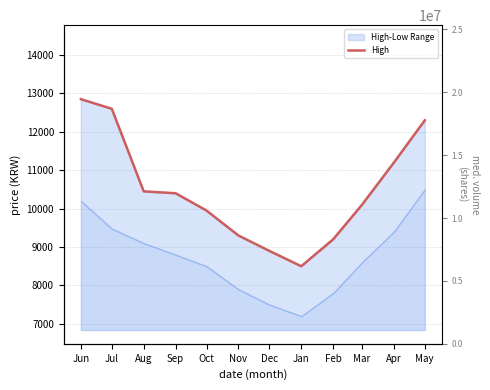

At which category does the chart reach its peak across all series?

Jun